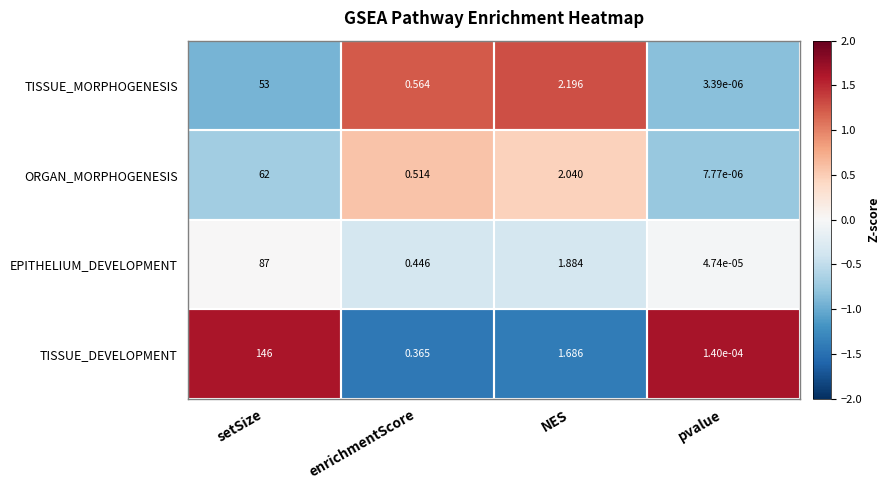

How many series are shown in this chart?

4